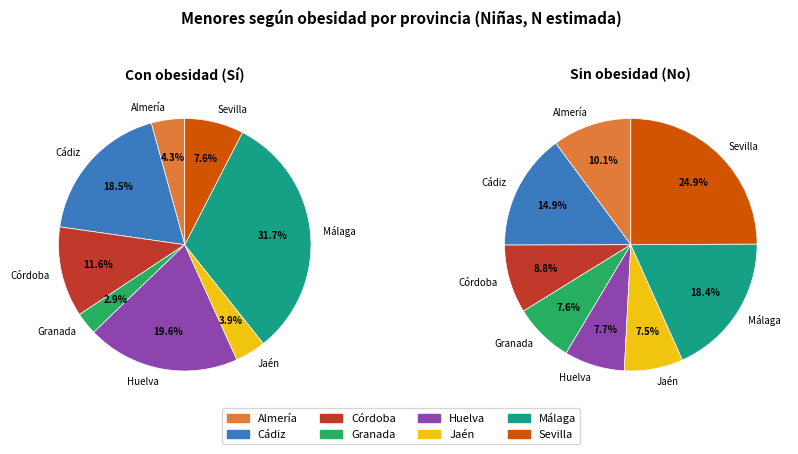

What percentage is NOT represented by Almería?

95.7%